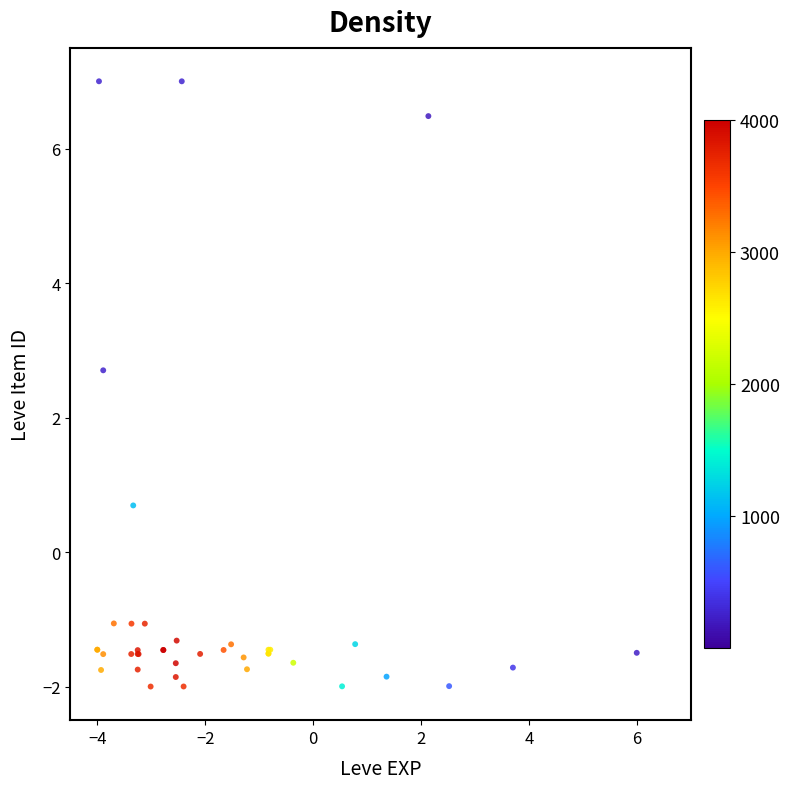

What Y value in the scatter plot is closest to 2?

2.7